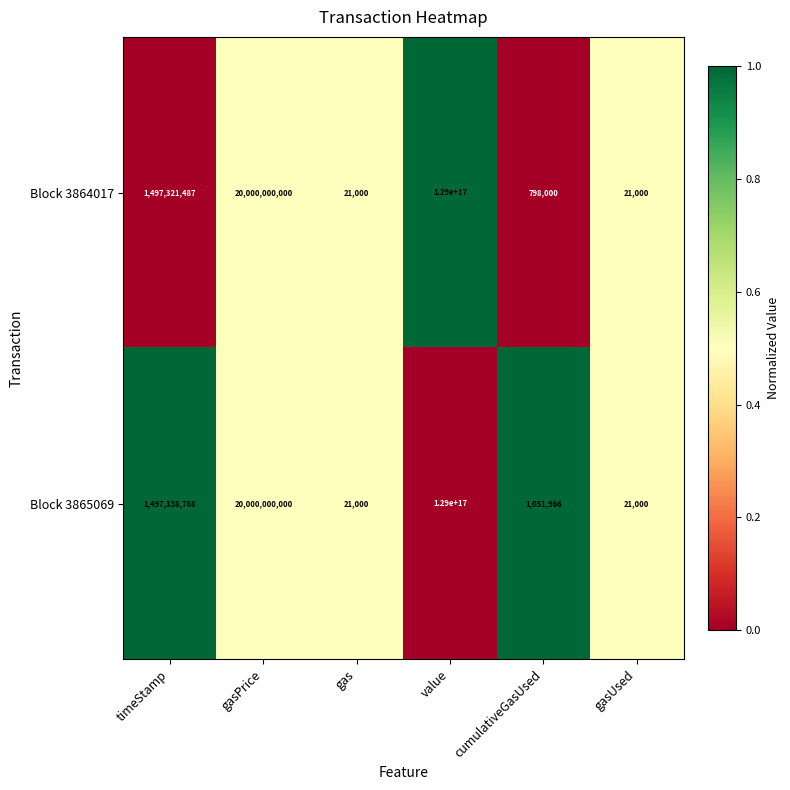

Which series has the largest total across all categories?

Block 3865069